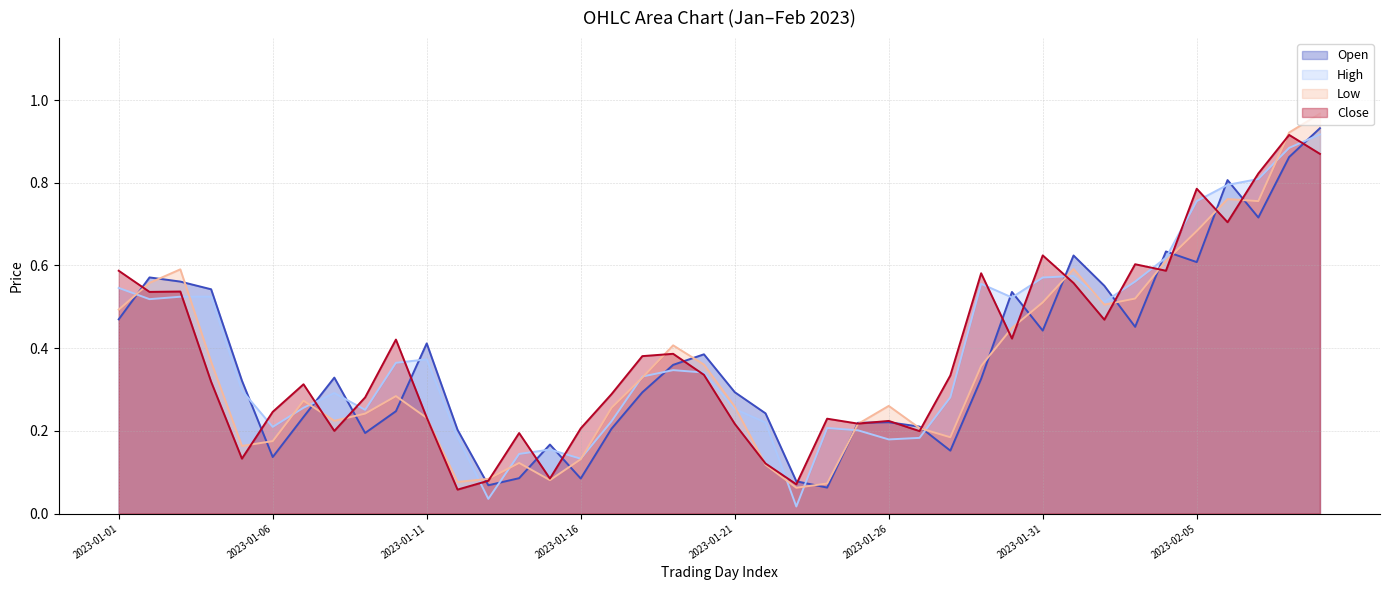

Which series has the largest total across all categories?

High